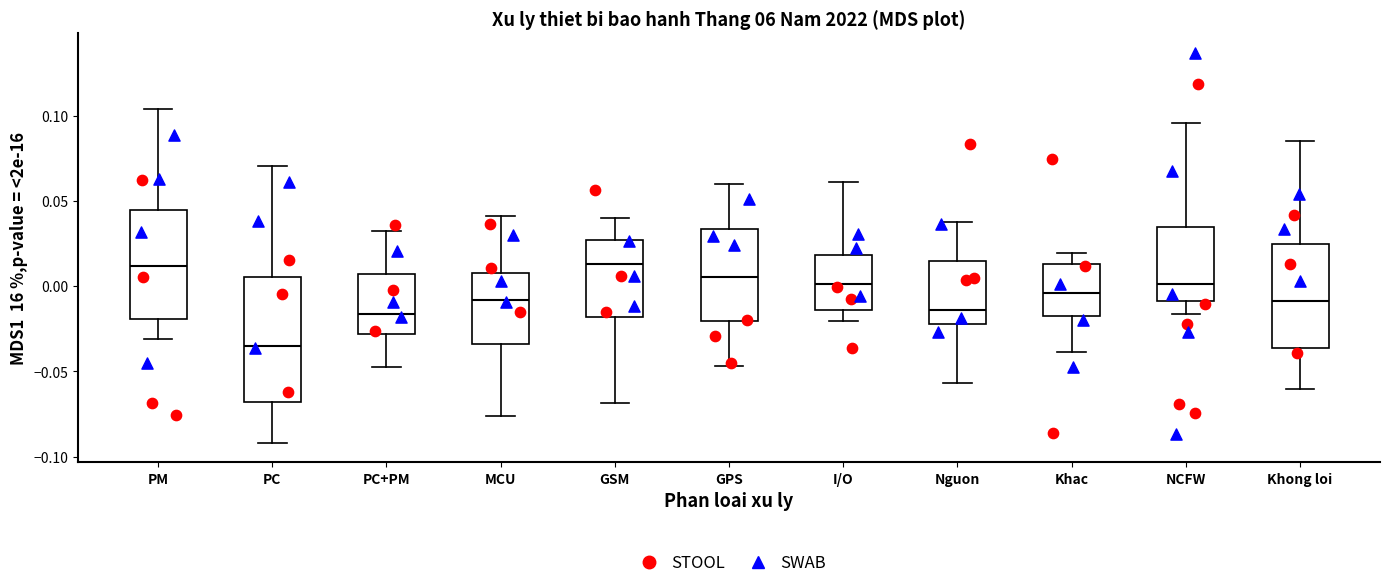

Comparing the boxes themselves (not the whiskers), which one is the tallest?

PC